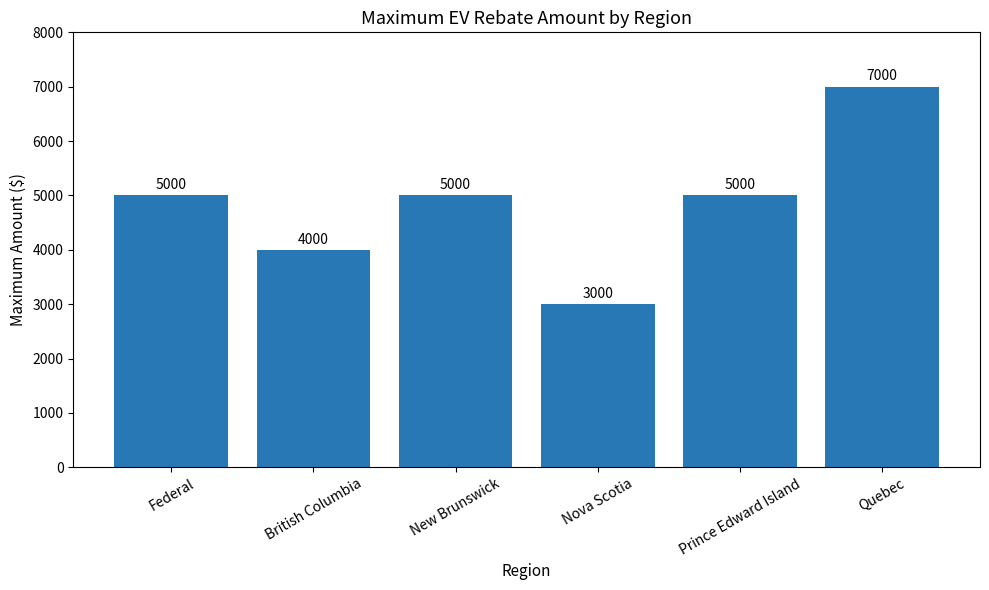

Reading left to right, what are all the values shown in this chart?

Federal=5000	British Columbia=4000	New Brunswick=5000	Nova Scotia=3000	Prince Edward Island=5000	Quebec=7000